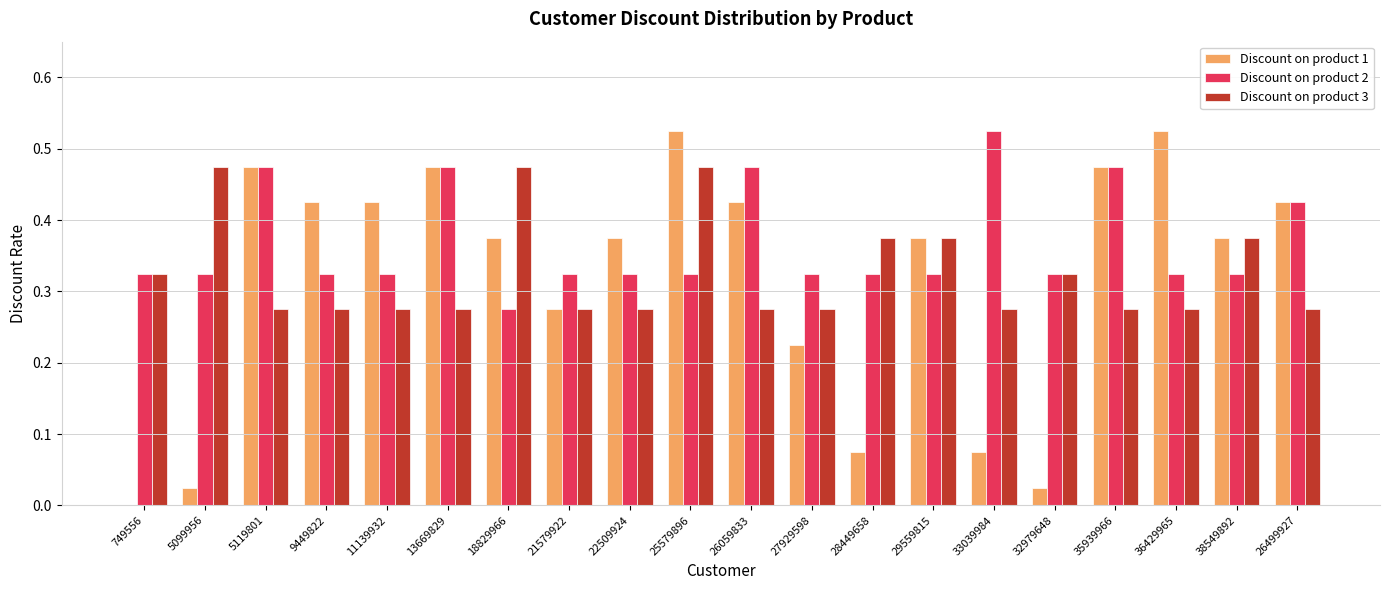

Does the chart contain stacked bars?

No